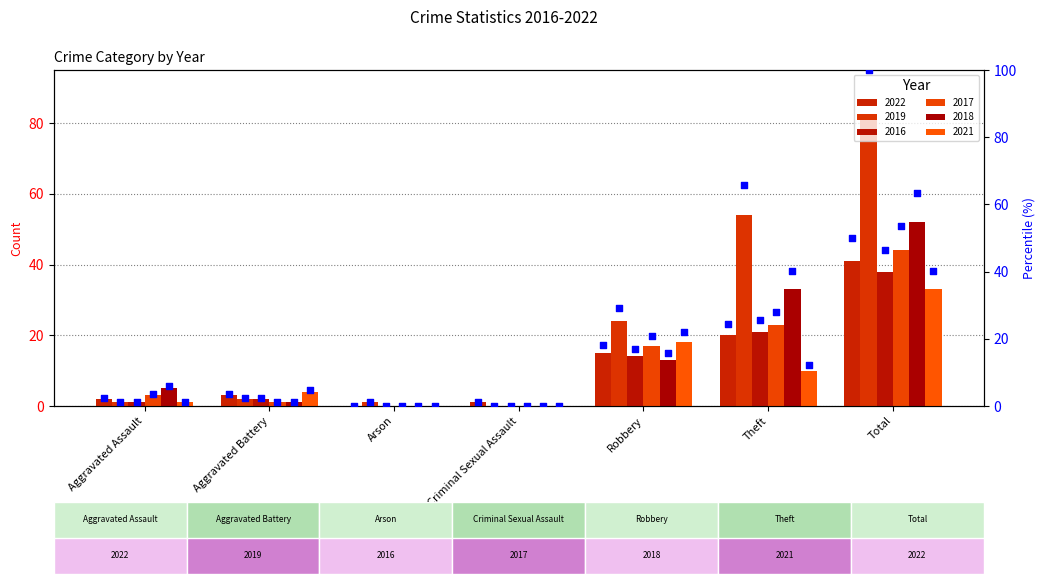

Which series has the widest spread of Y values?

2019